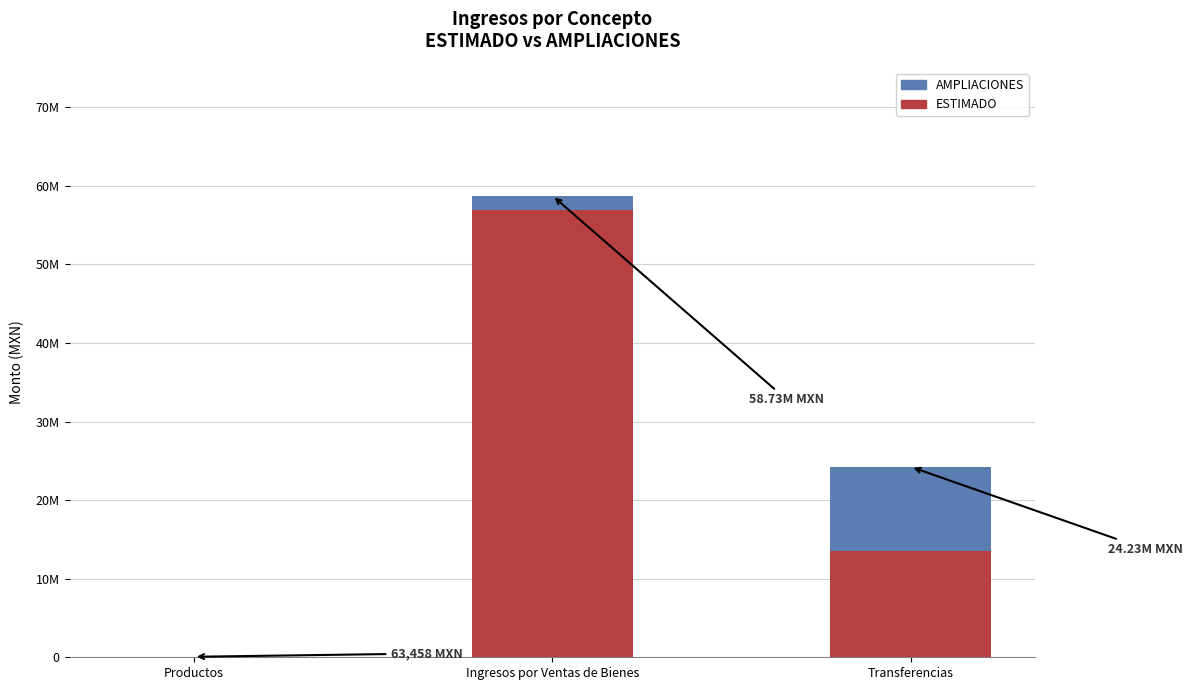

What are all the series names shown in the legend?

AMPLIACIONES, ESTIMADO